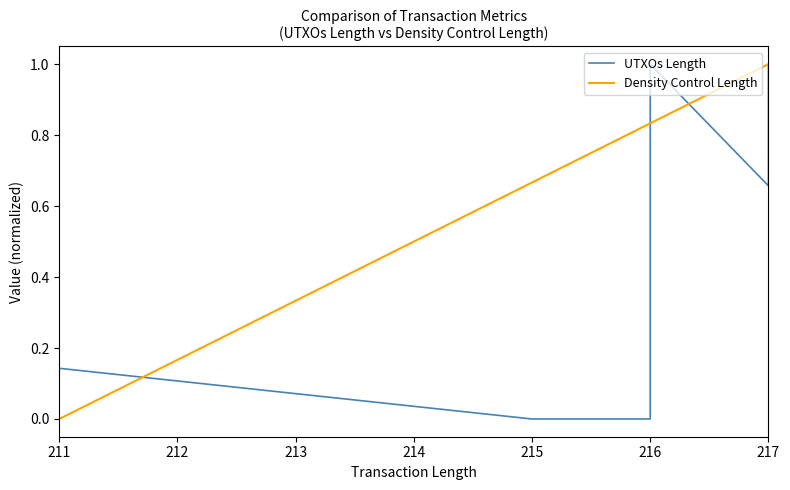

In UTXOs Length, how many points are higher than both neighbors (excluding endpoints)?

1